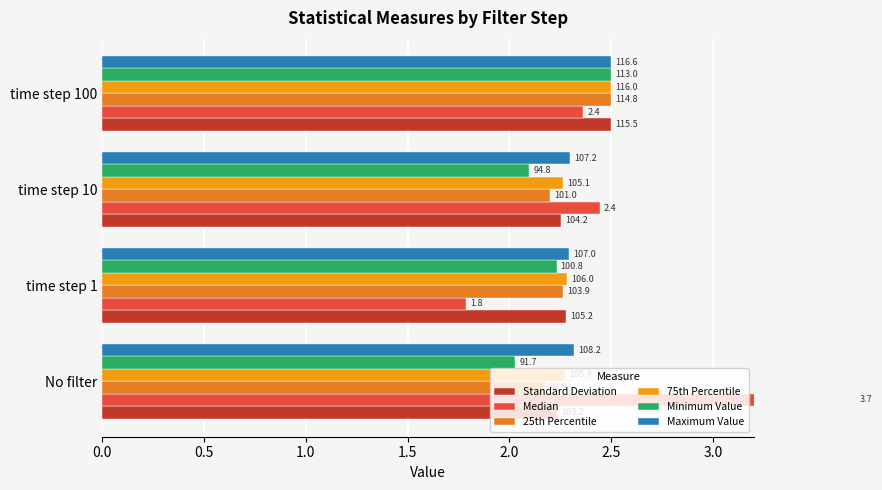

The Maximum Value series shows 4.1 at No filter. True or false?

False